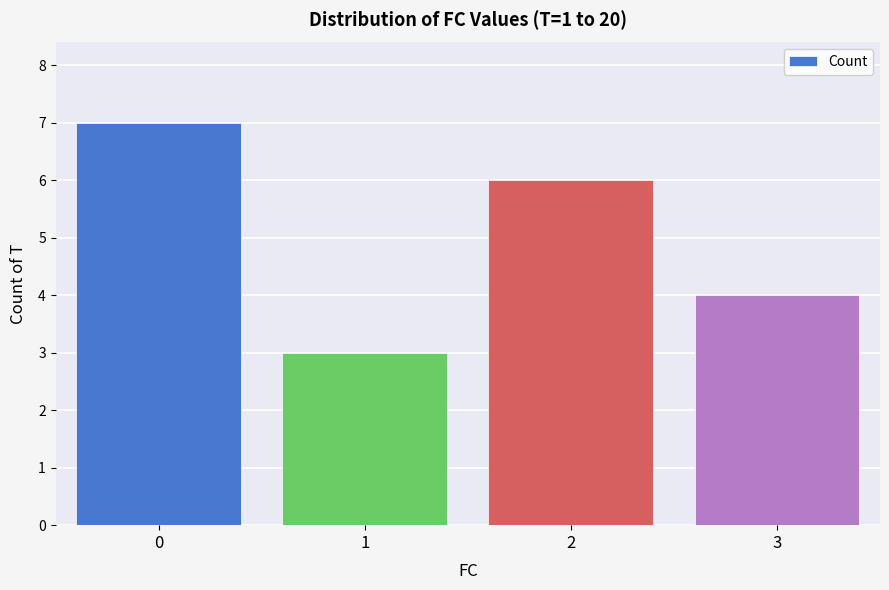

How many values are below 6?

2